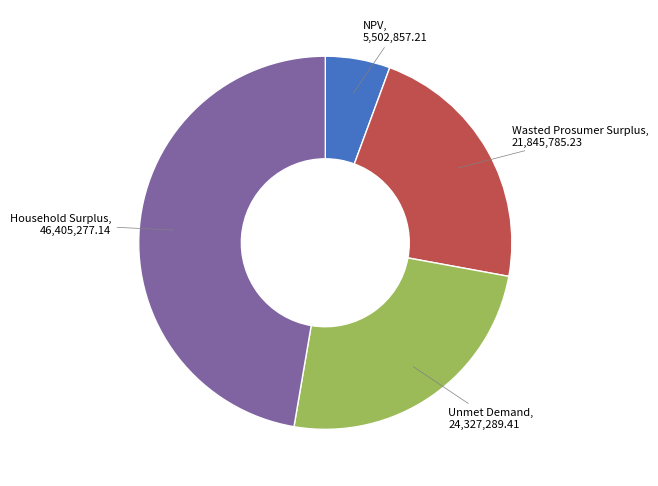

Is there a majority slice in this chart?

No